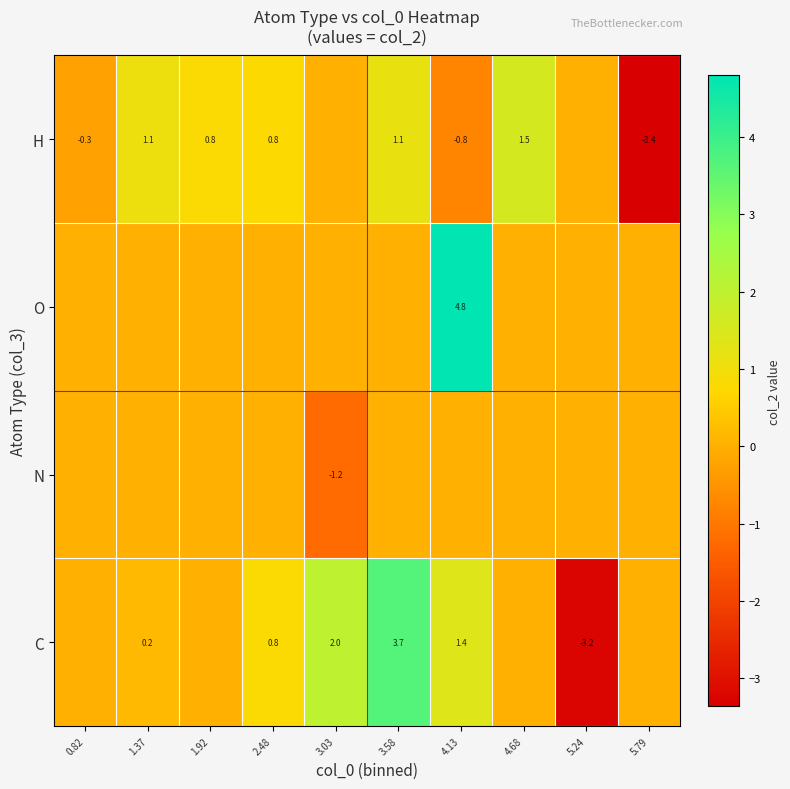

Is the value of C at 4.13 greater than the value of H at 1.92?

Yes